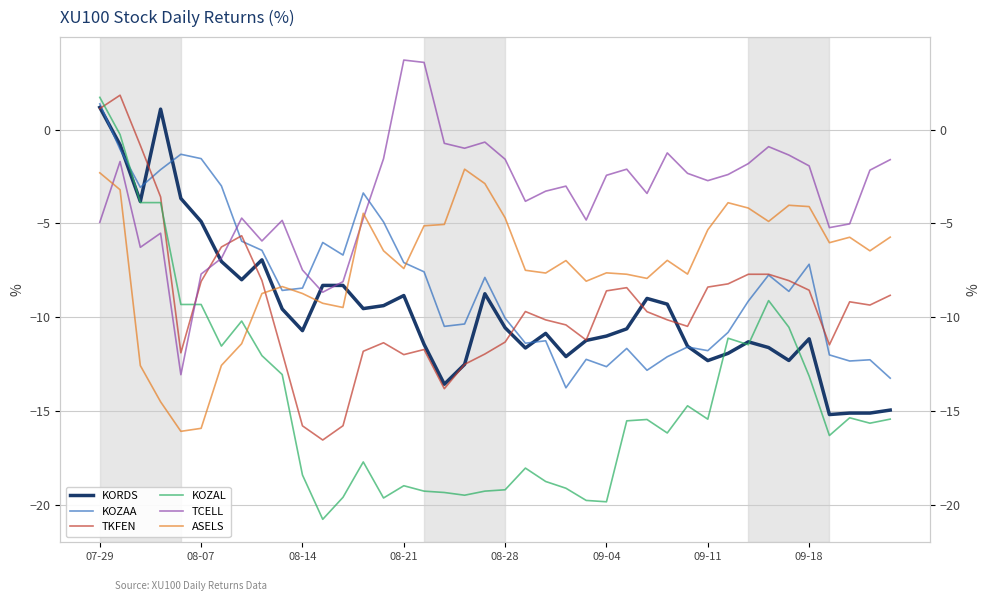

After their last crossing, which series has the higher values: KORDS or KOZAL?

KORDS